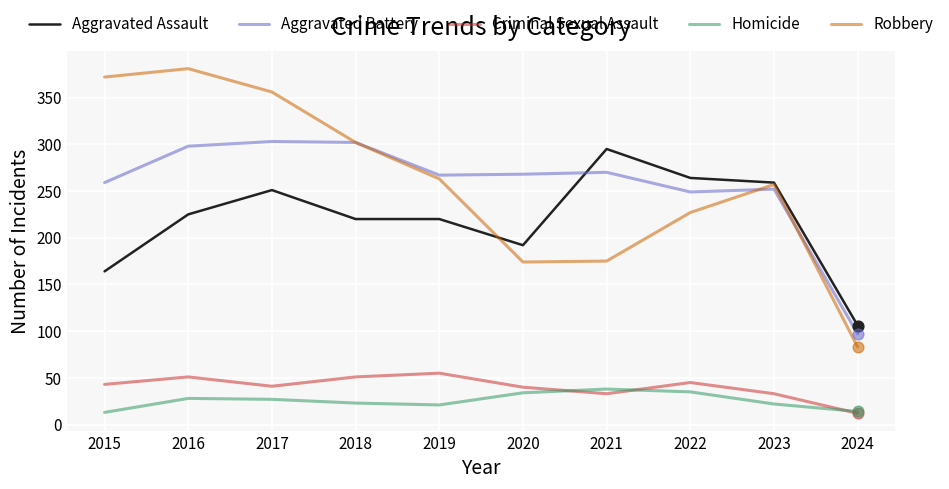

At how many categories does at least one series exceed 132?

9